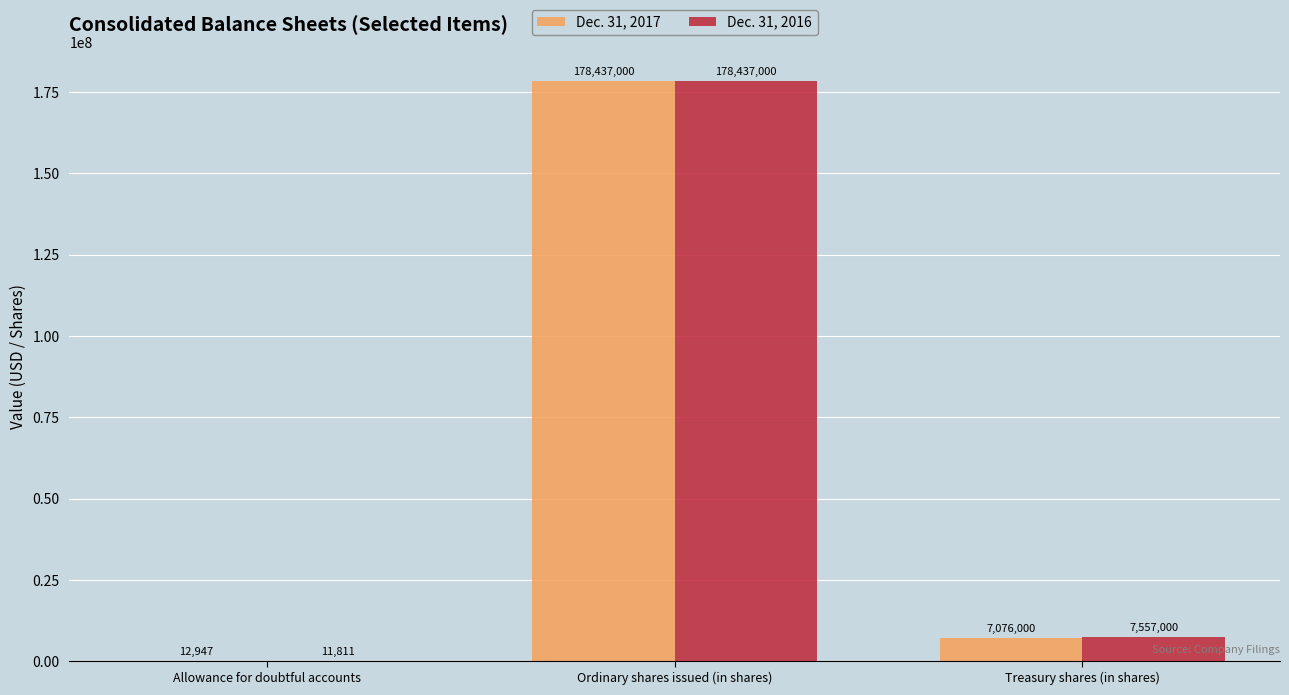

What is the total value across all series at Treasury shares (in shares)?

14633000